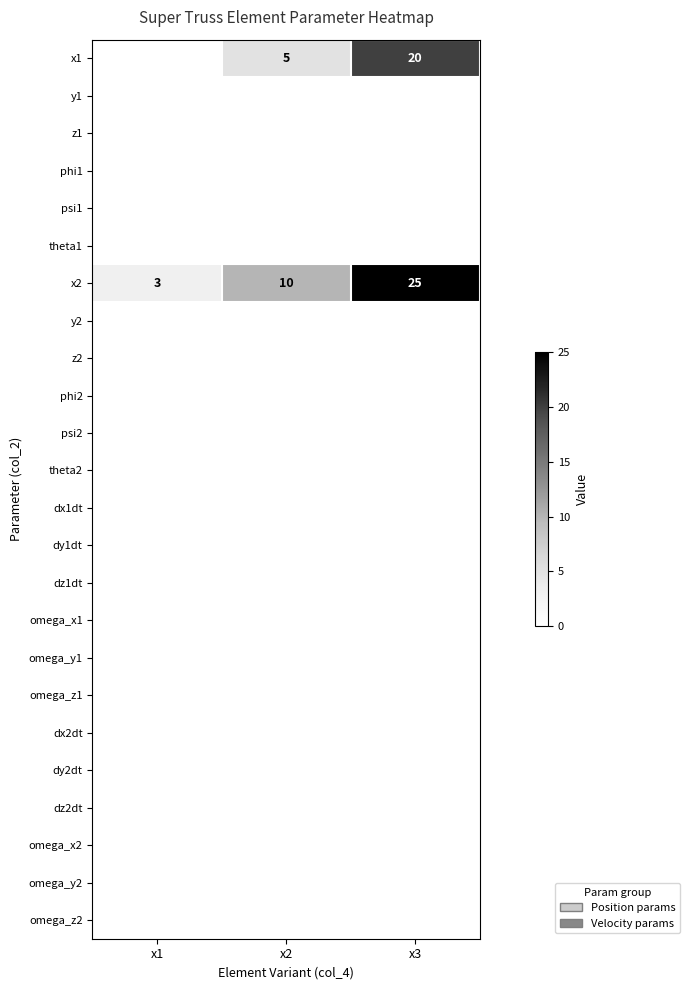

Is it true that x1 equals 5 at x2?

True